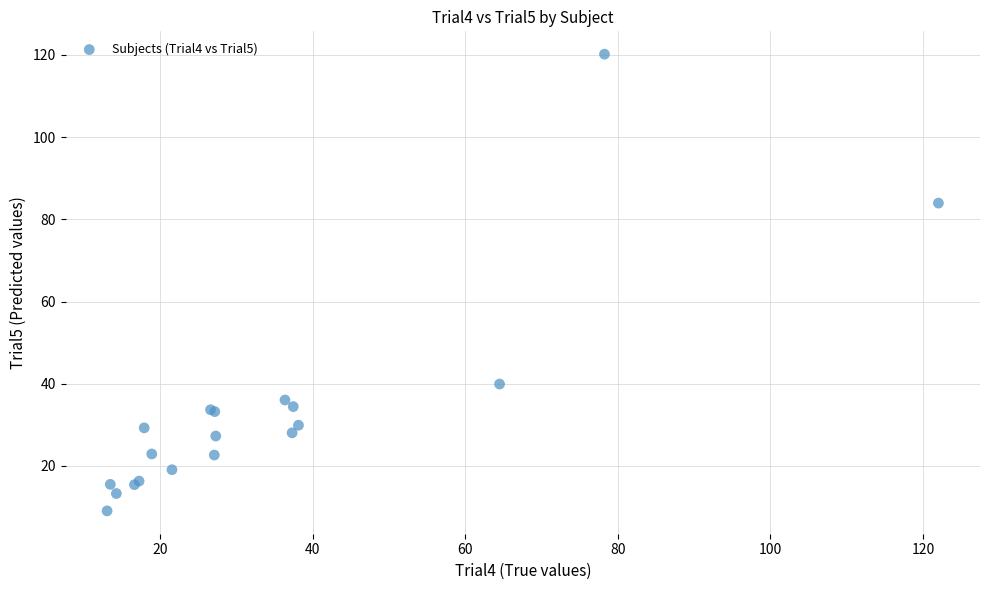

What Y value in the scatter plot is closest to 64?

84.0